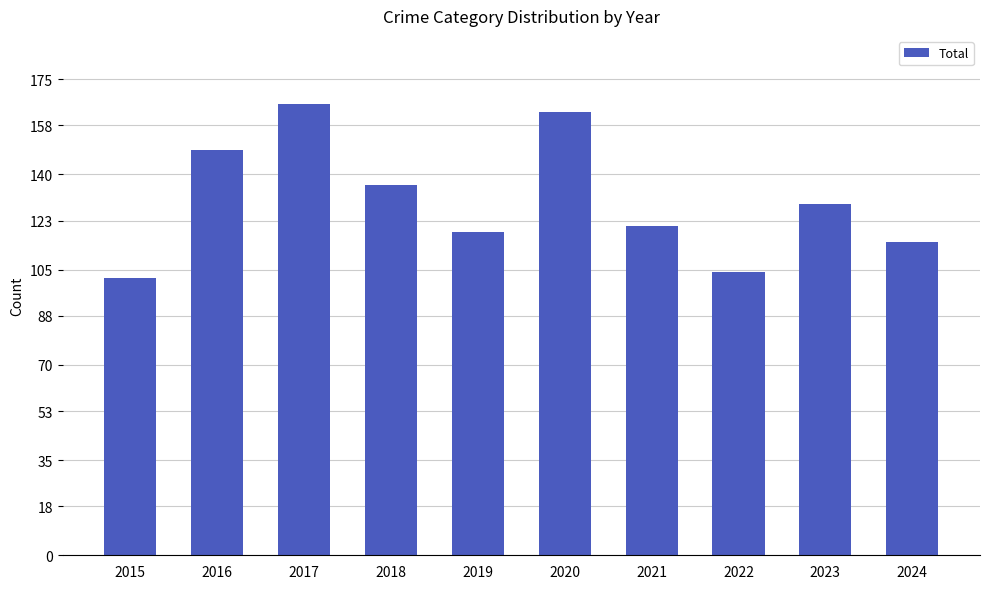

How many values are below 129?

5